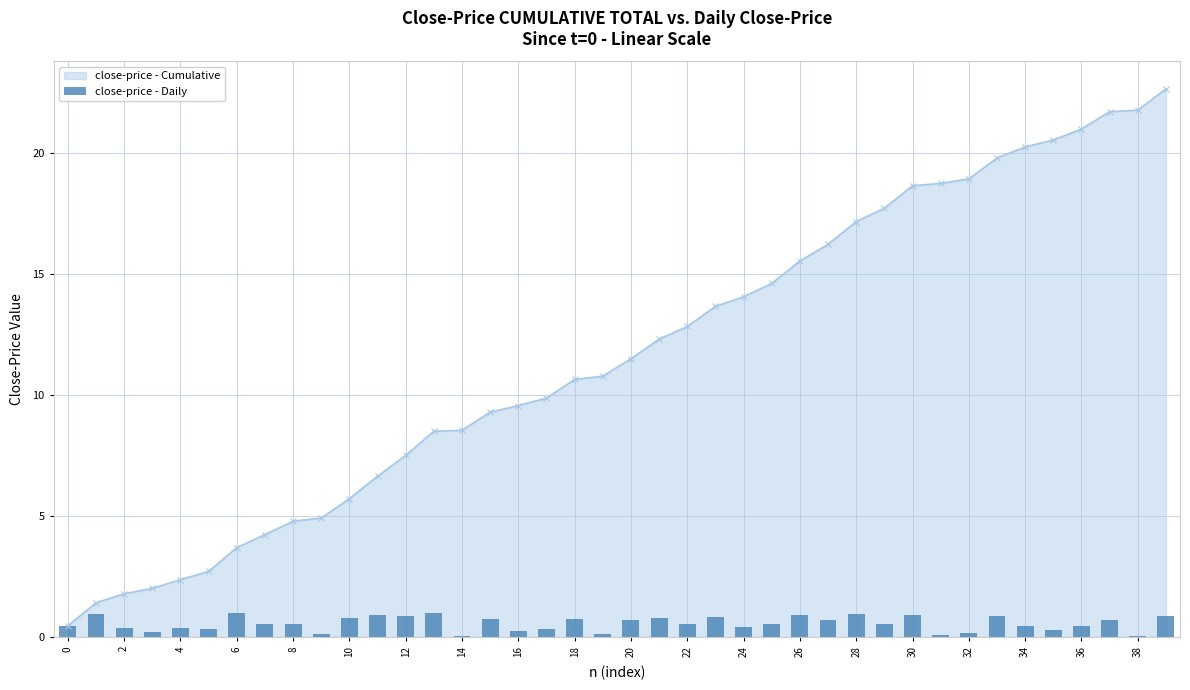

Is it true that the value at 39 is 1.3?

False